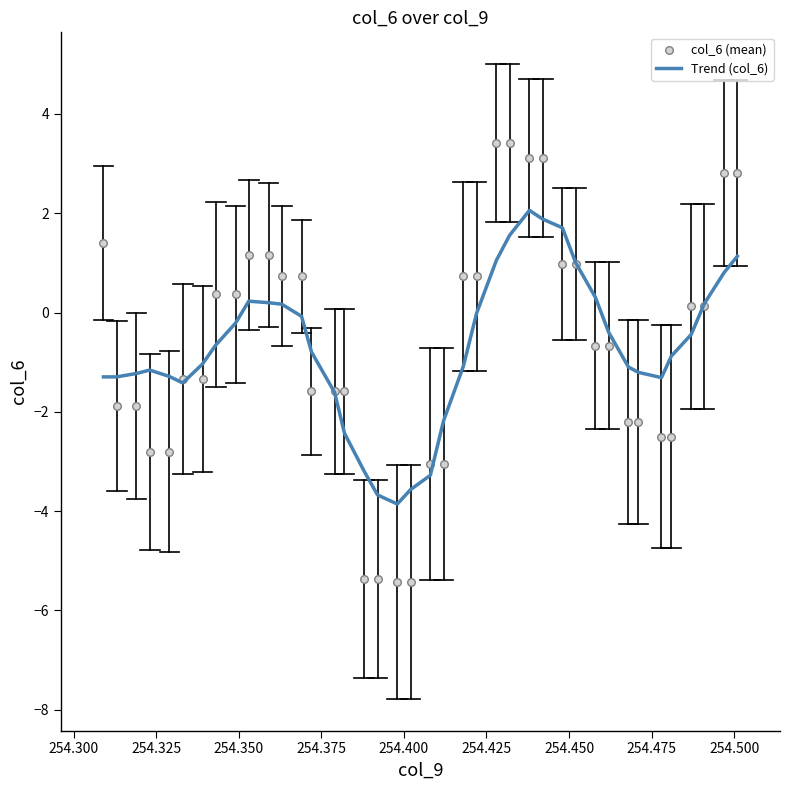

Which series has the largest Y range (max minus min)?

col_6 (mean)